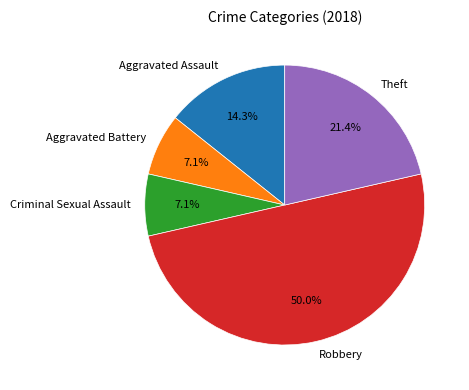

To the nearest percent, what is the average slice percentage?

20%